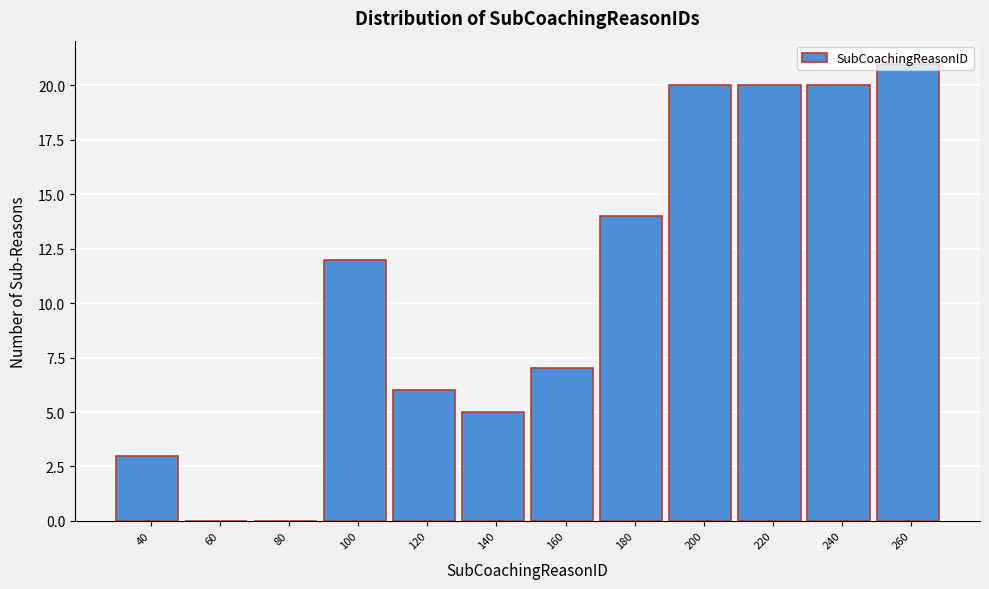

The value at 40 is 4. True or false?

False